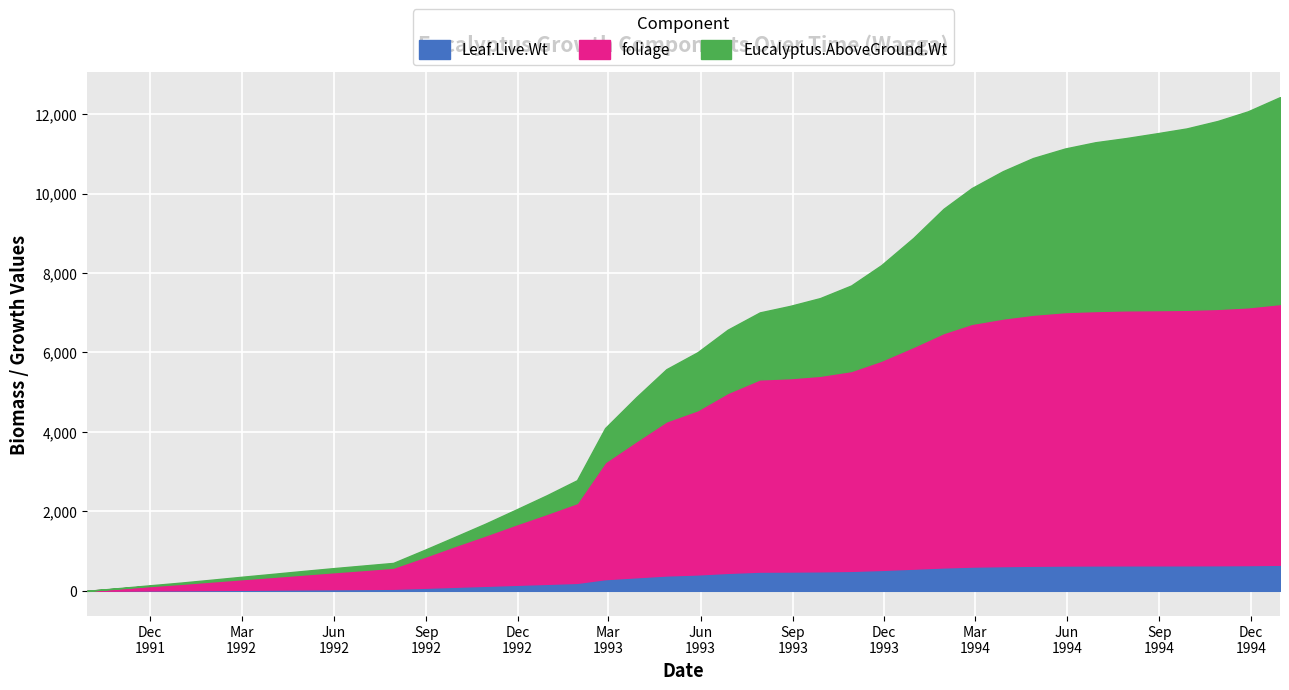

What position from the left is 1993-06-28?

22